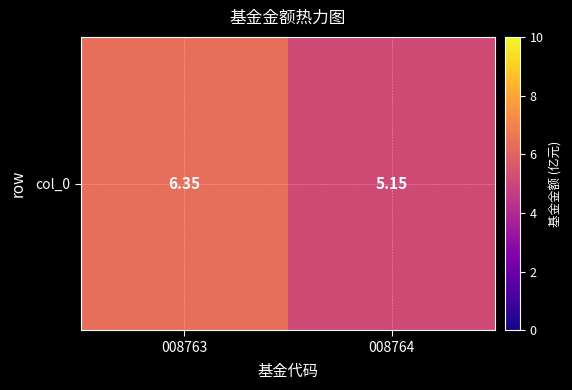

How many data points are less than 6?

1